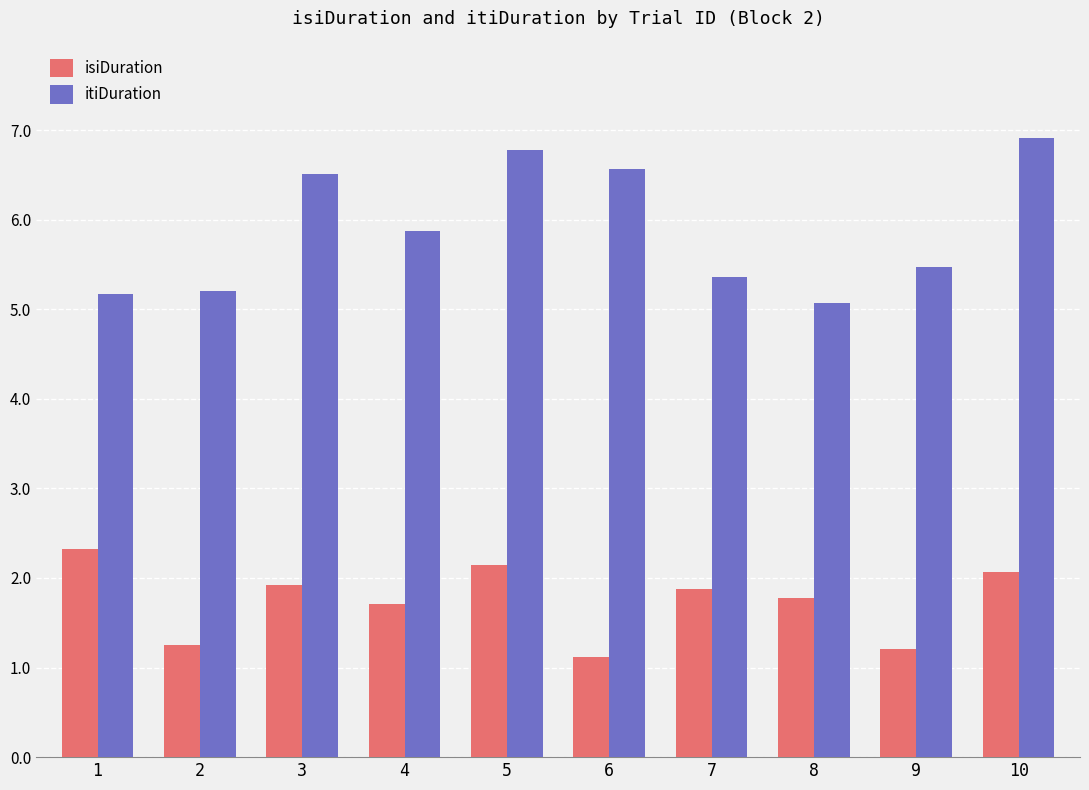

What is the sum of the itiDuration values at 3 and 1?

11.7